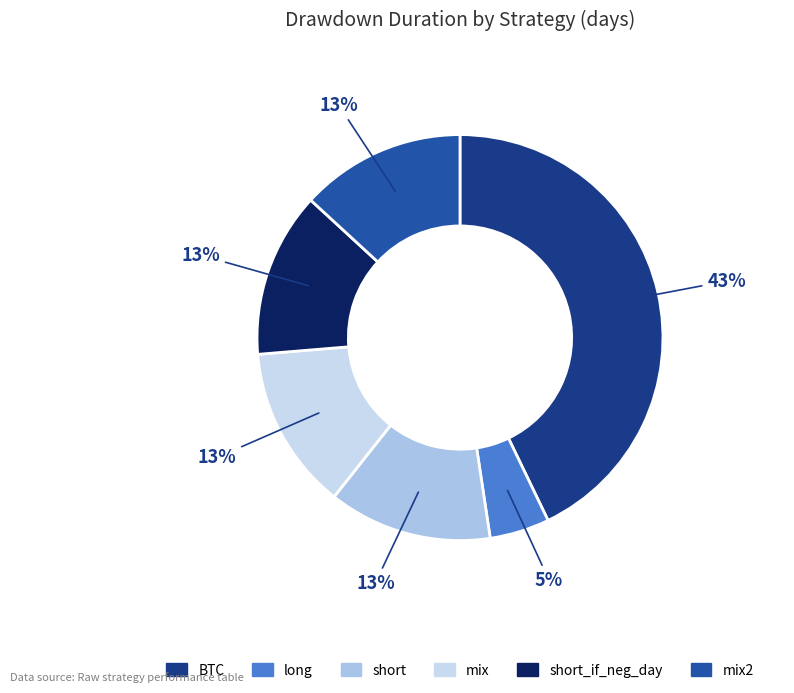

To the nearest percent, what is the average slice percentage?

17%